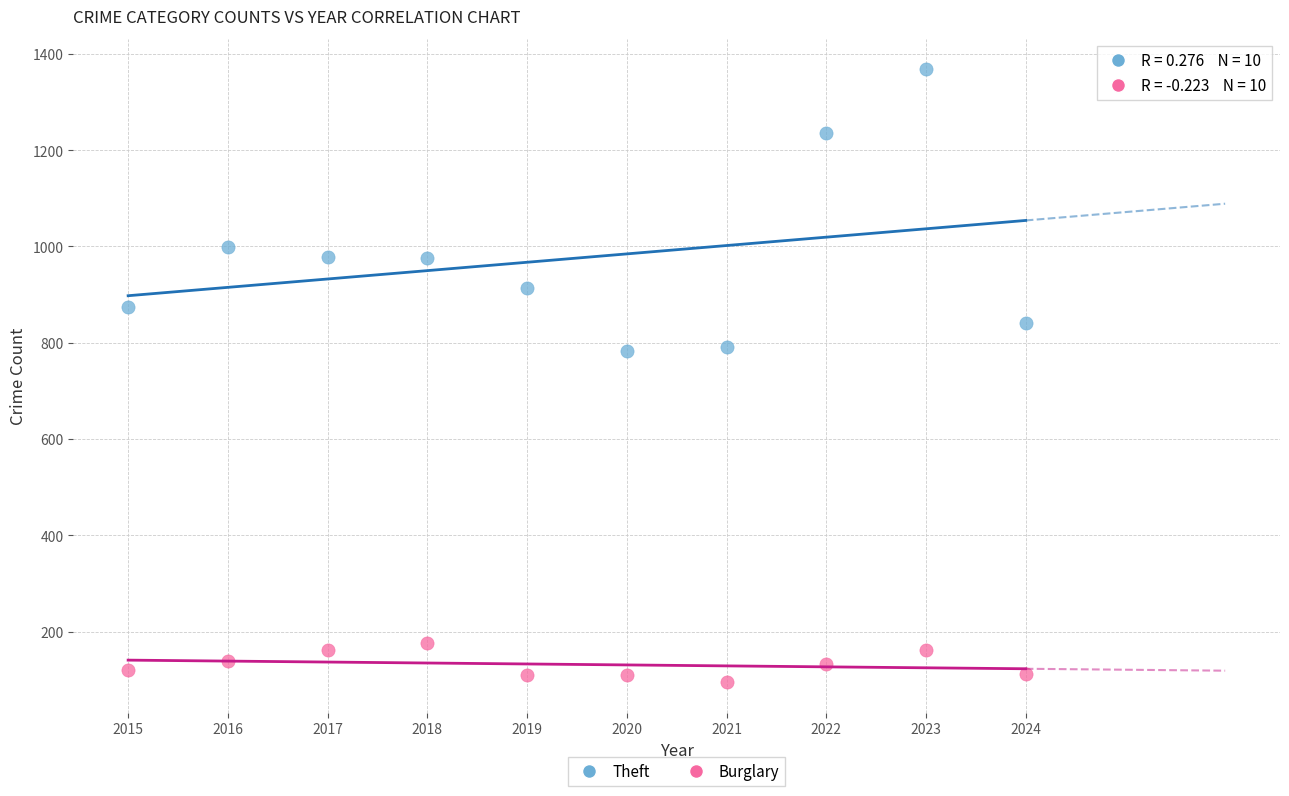

Across all data points, what is the range of Y values (max minus min)?

1273